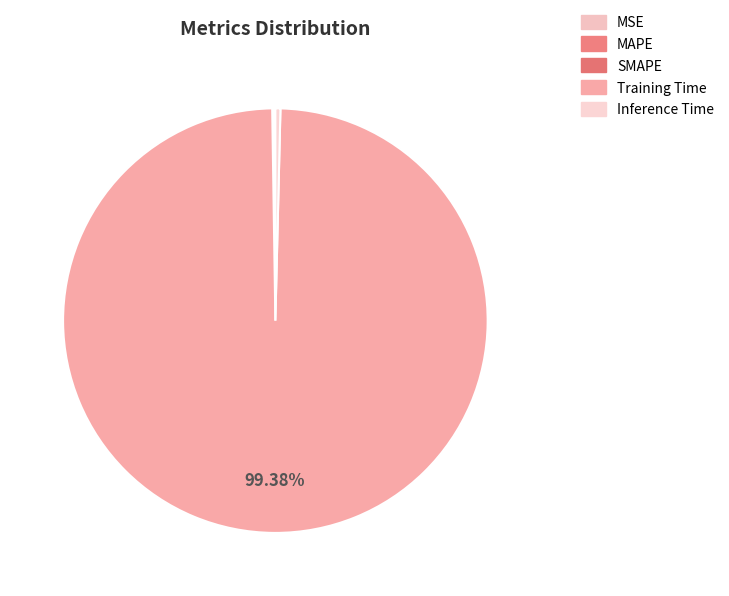

What is the largest slice in the pie chart?

Training Time